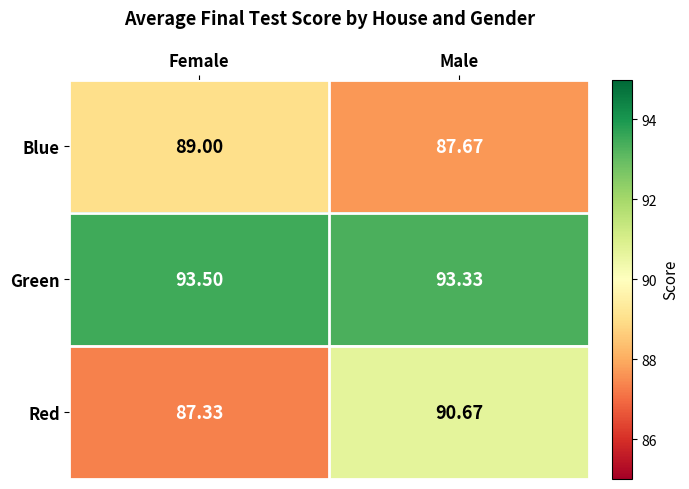

Which category has the lowest value in the Blue series?

Male